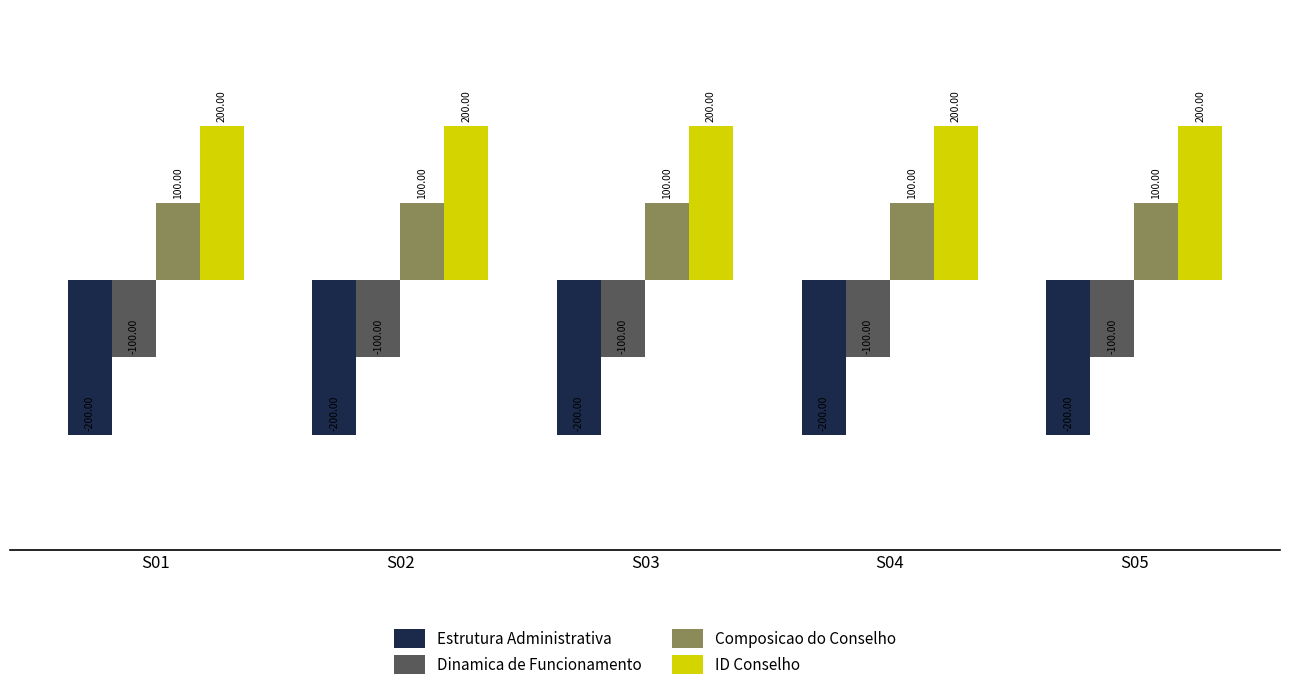

Are the bars horizontal?

No